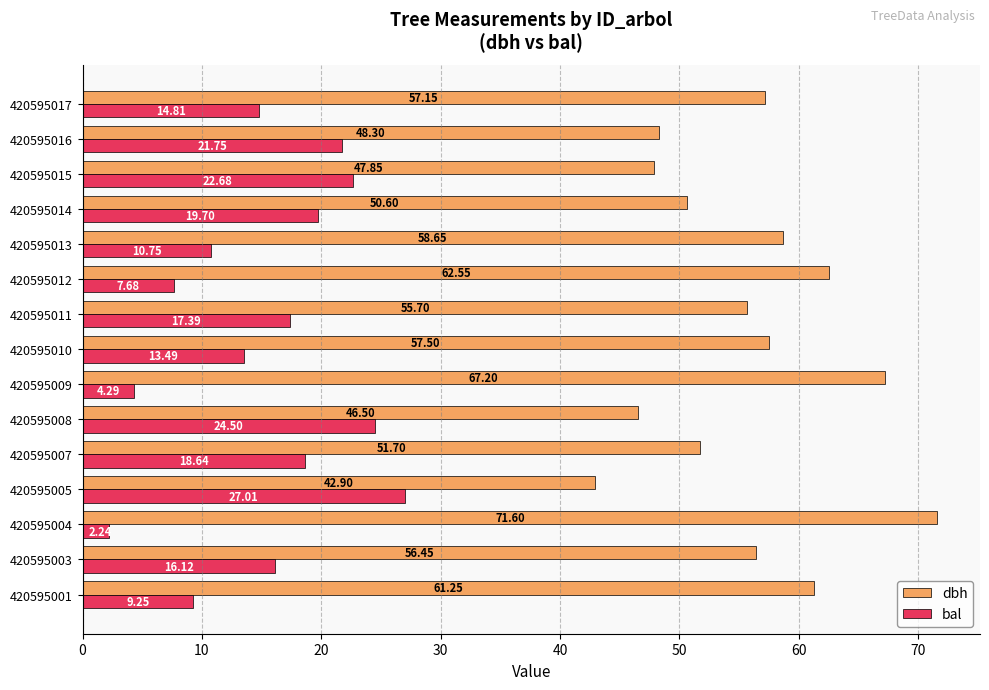

What is the total value across all series at 420595009?

71.5